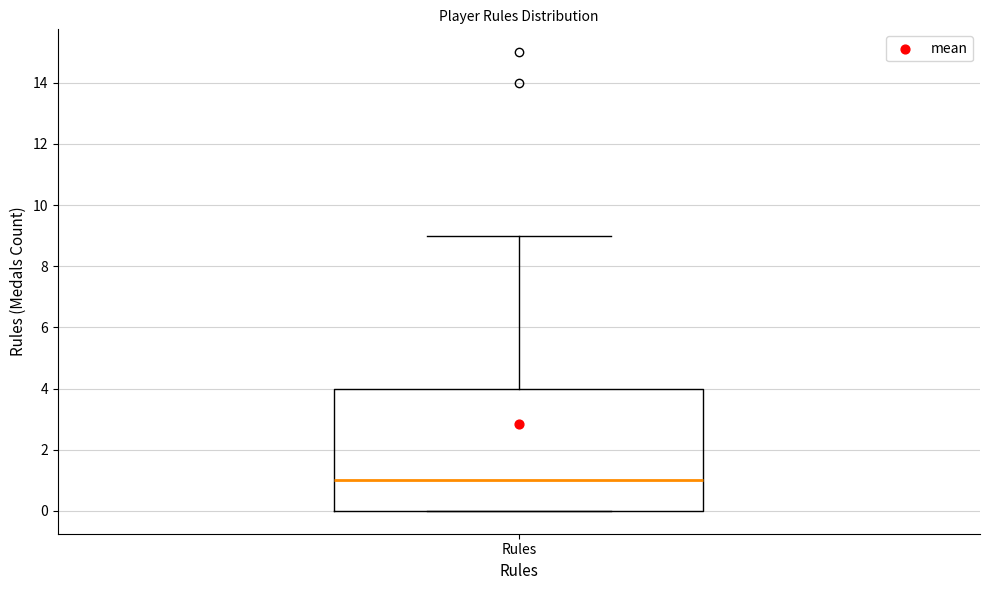

Where does the upper whisker of the box for Rules end on the y-axis? The values are not printed on the chart, so give them approximately, as read against the axis.

9